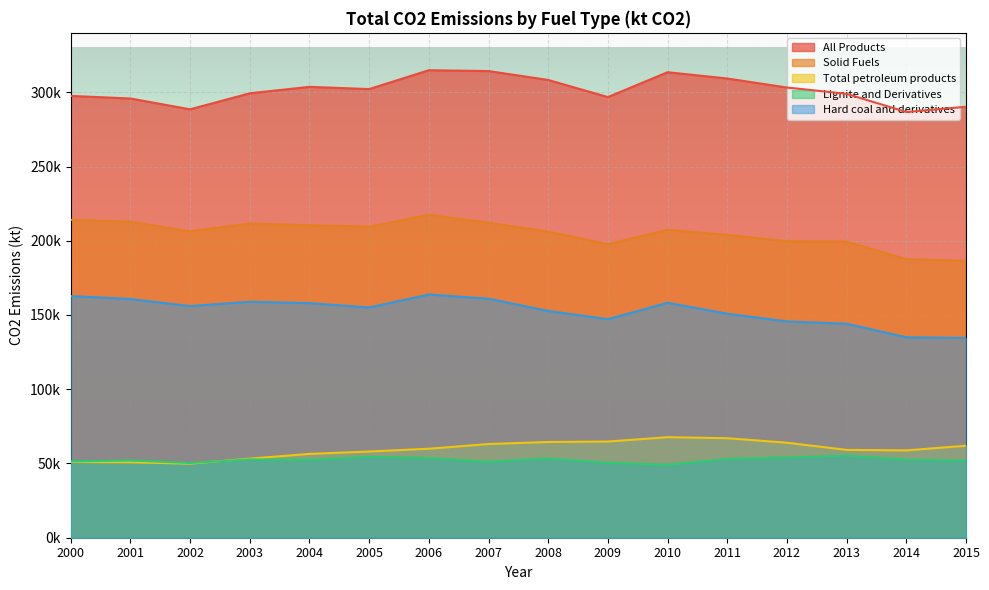

True or false: Solid Fuels and All Products intersect in this chart.

False